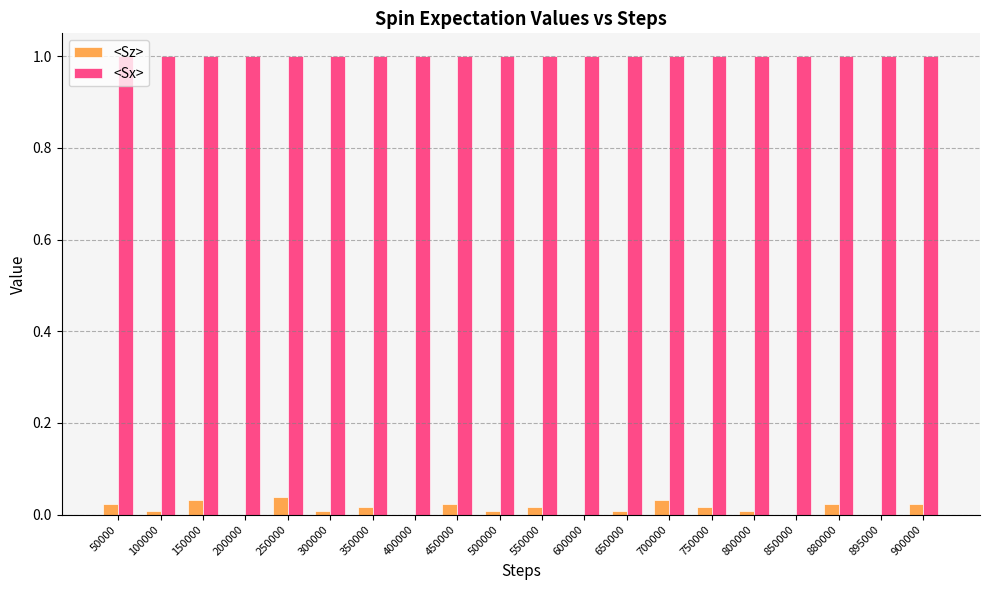

What is the sum of the <Sx> values at 150000 and 200000?

2.0